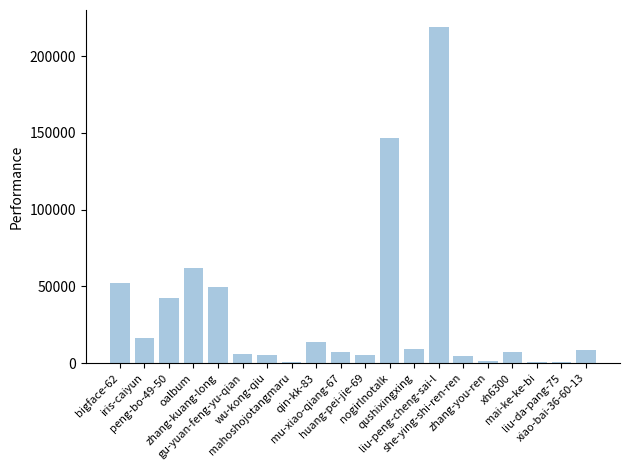

What is the sum of all values?

658188